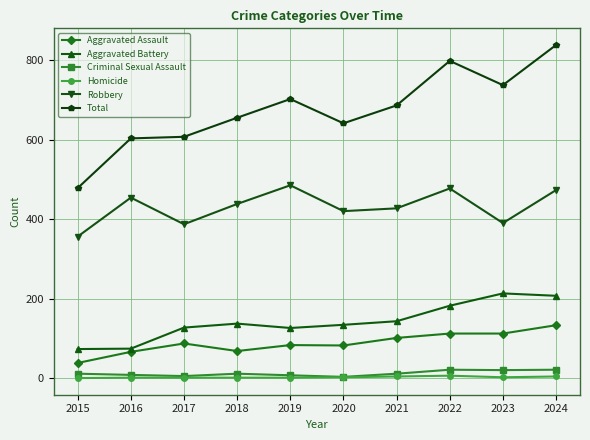

Is it true that Aggravated Assault equals 87 at 2017?

True